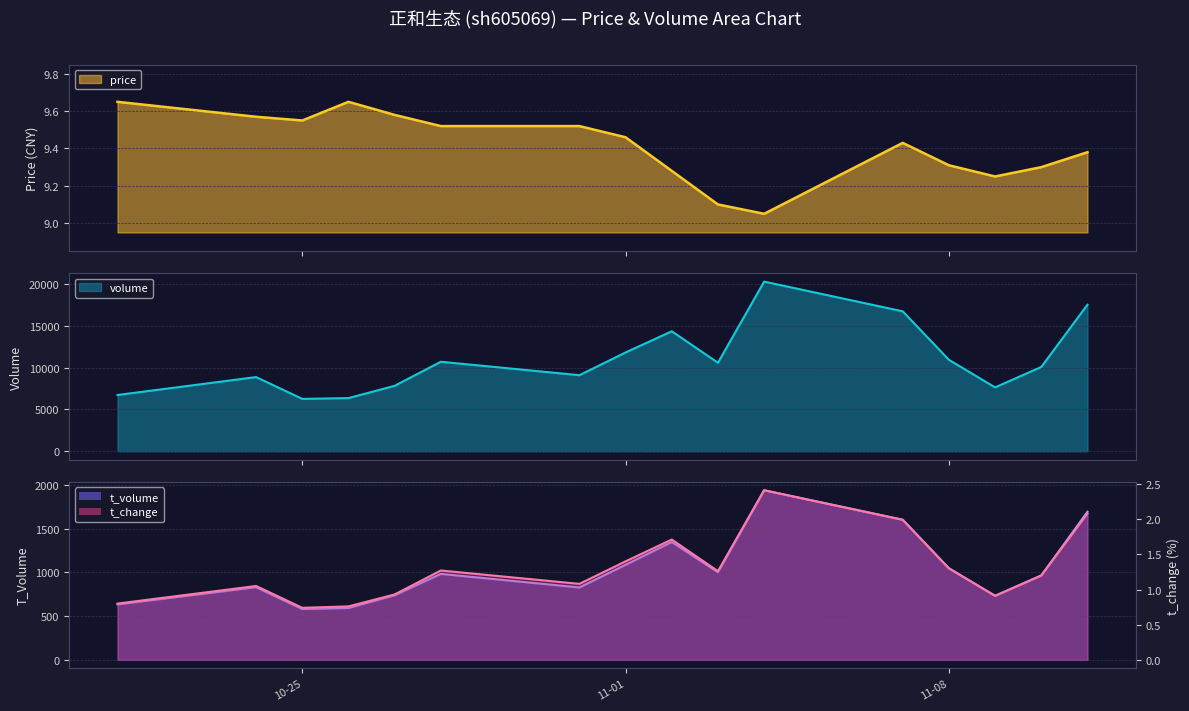

Which has a higher value, 2022-10-31 or 2022-10-26?

2022-10-26